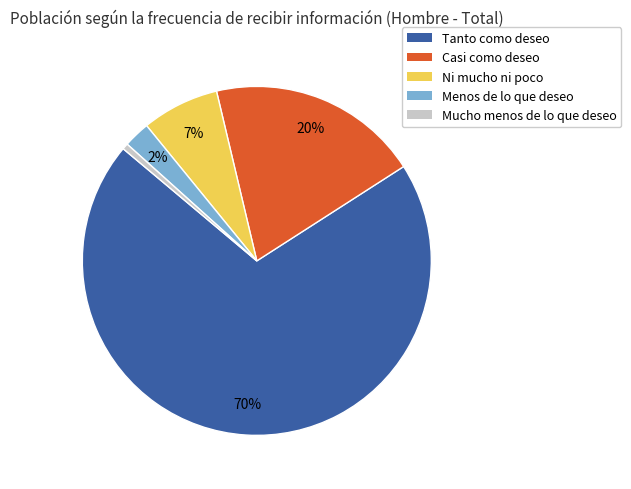

To the nearest percent, what is the difference between the Menos de lo que deseo and Tanto como deseo slice percentages?

68%